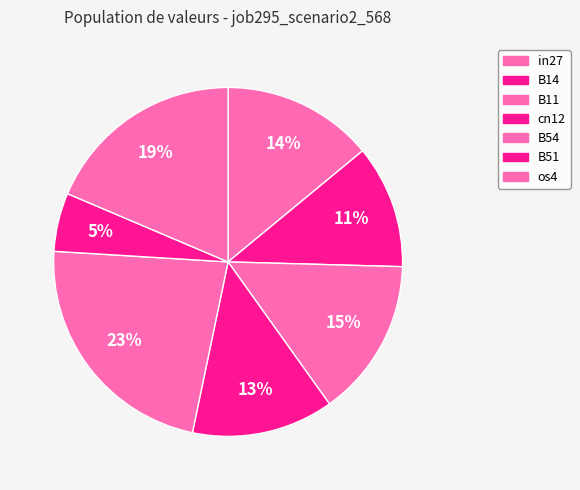

What is the largest slice in the pie chart?

B54